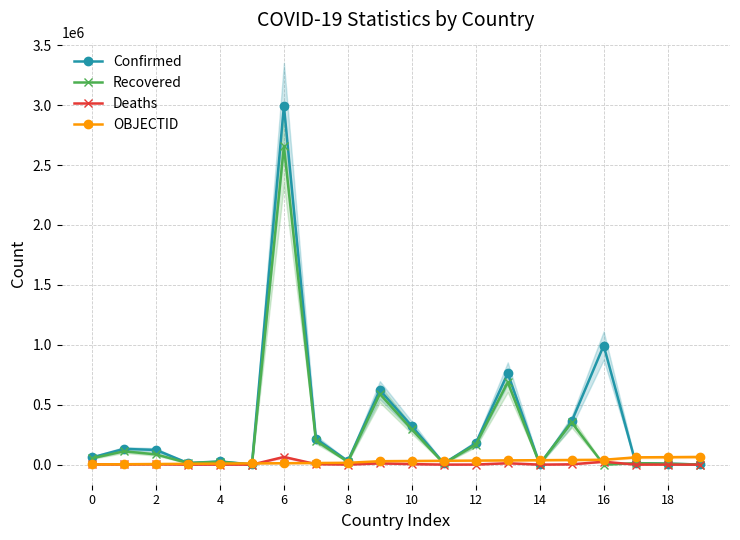

True or false: Deaths and Confirmed cross at least once.

False